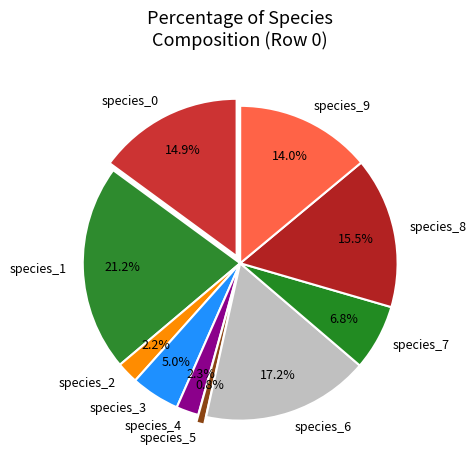

Rank the categories by value from lowest to highest.

species_5, species_2, species_4, species_3, species_7, species_9, species_0, species_8, species_6, species_1